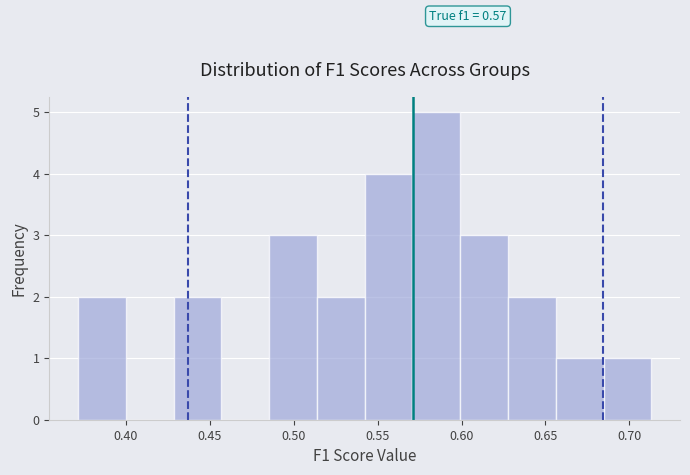

Over which range of the x-axis is the bar tallest?

0.570 to 0.600